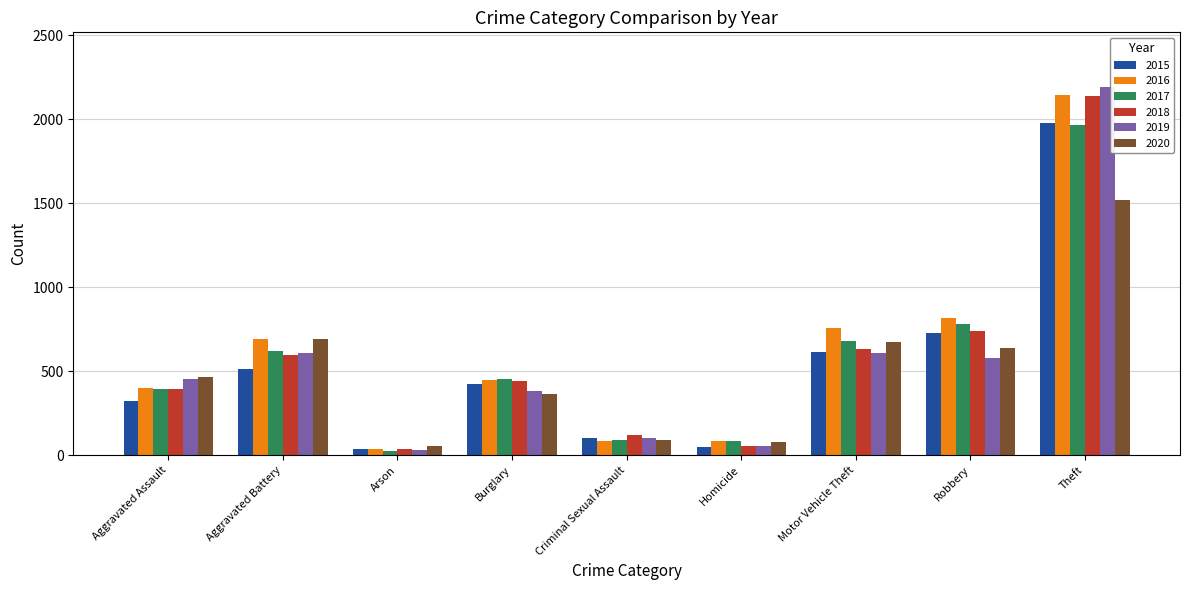

Does the chart contain stacked bars?

No